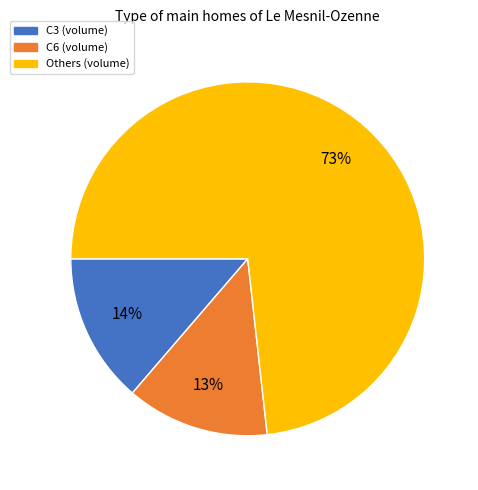

To the nearest percent, what is the difference between the largest and smallest slice percentages?

60%